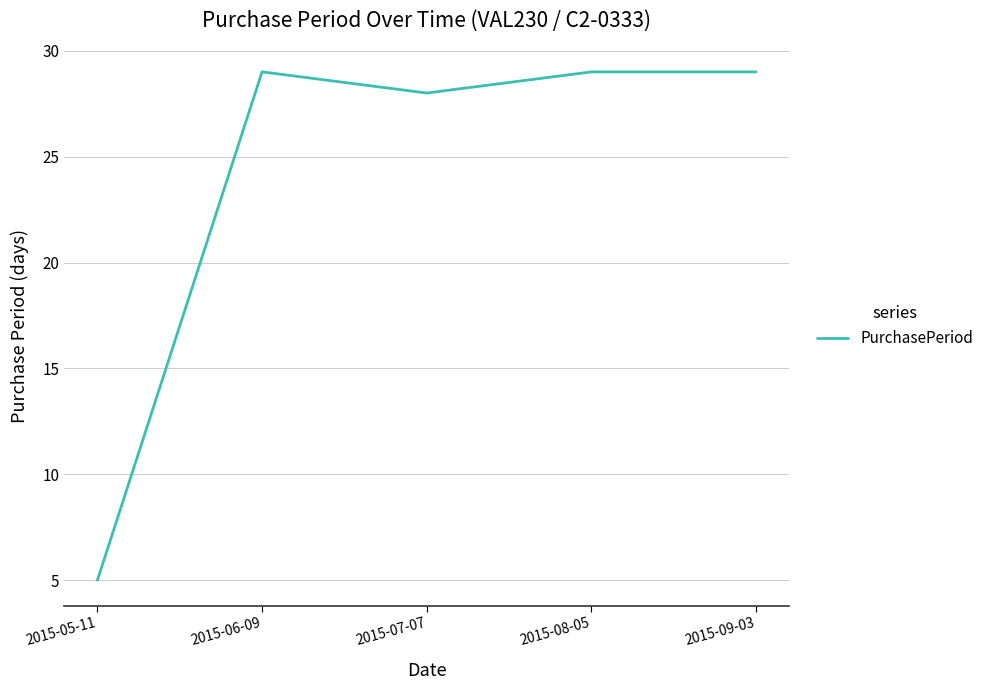

What position from the left is 2015-09-03?

5